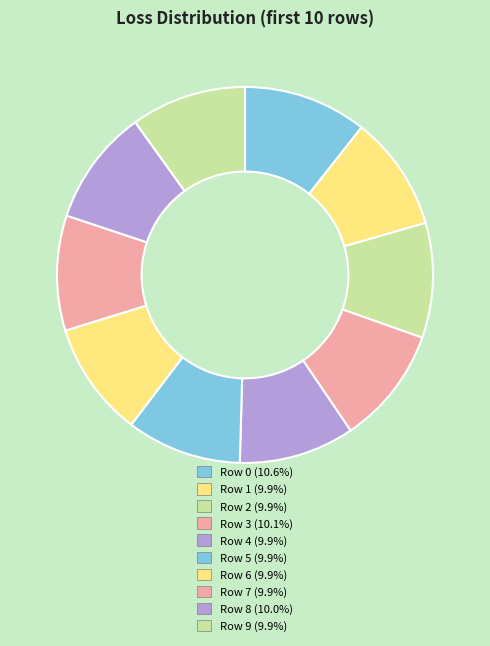

How many segments does this pie chart have?

10